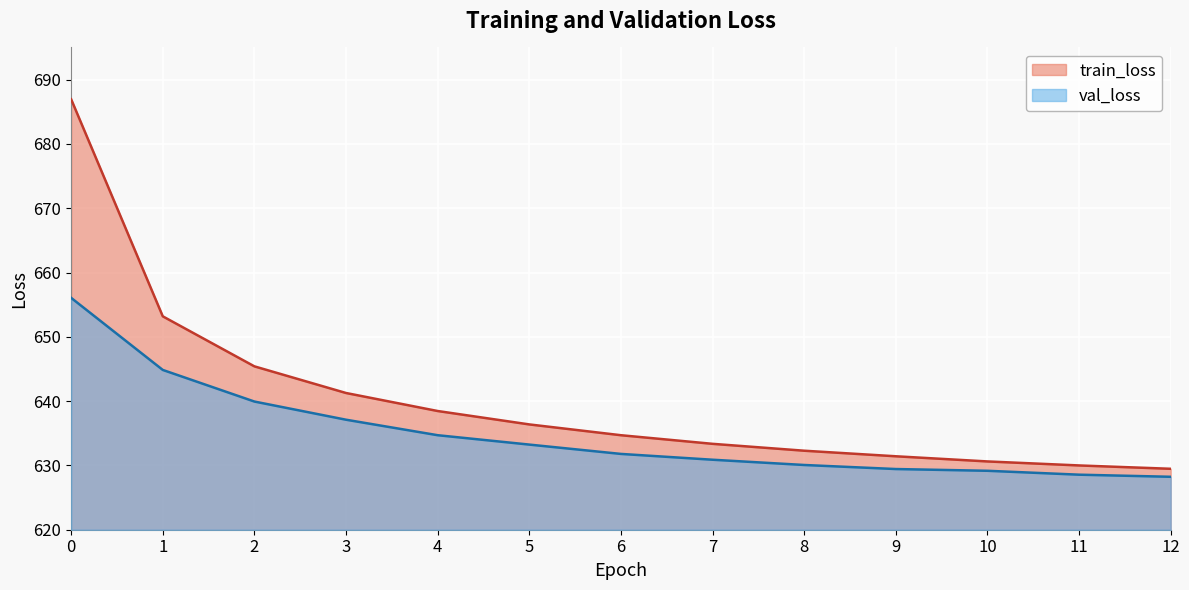

Reading left to right, what are all the values shown in this chart?

train_loss: 686.9	653.2	645.4	641.3	638.5	636.4	634.7	633.4	632.3	631.4	630.6	630.0	629.5
val_loss: 656.1	644.8	639.9	637.1	634.7	633.2	631.8	630.9	630.1	629.4	629.2	628.6	628.2